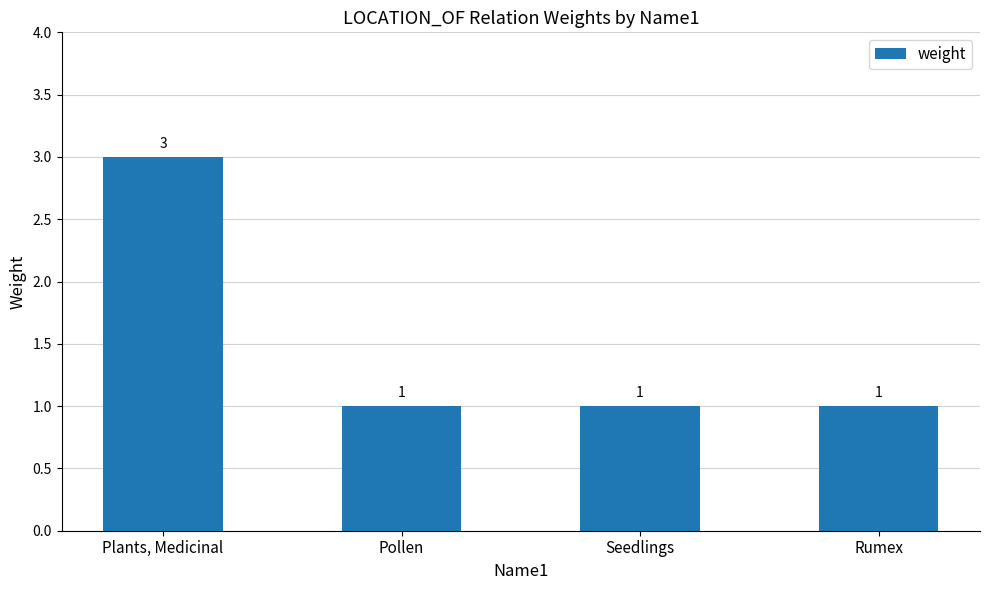

The value at Pollen is 0. True or false?

False